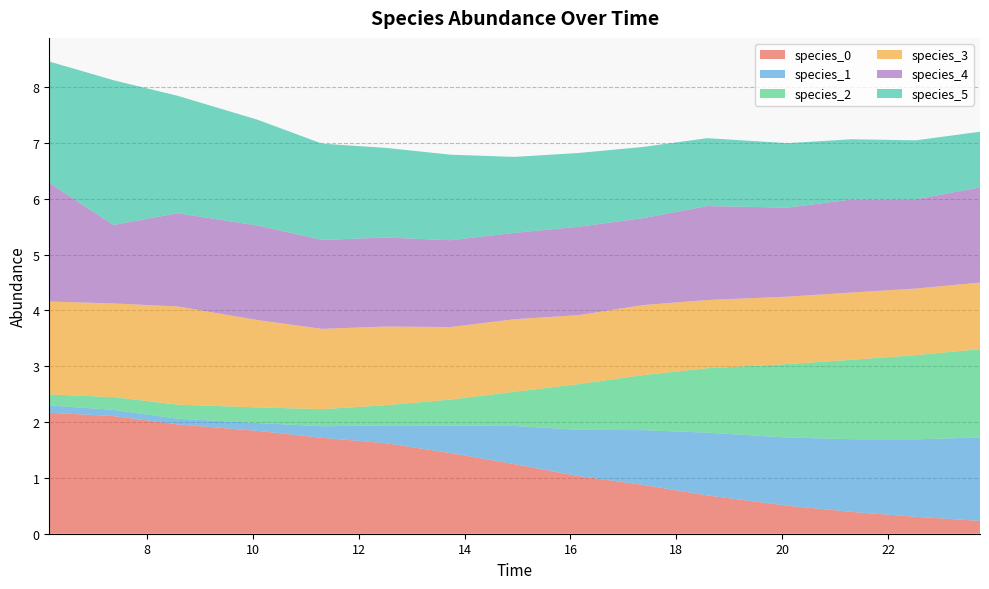

Reading right to left, what are all the values shown in this chart?

species_0: 0.2	0.3	0.4	0.5	0.7	0.9	1.0	1.2	1.4	1.6	1.7	1.8	2.0	2.1	2.2
species_1: 1.5	1.4	1.3	1.2	1.1	1.0	0.8	0.7	0.5	0.3	0.2	0.1	0.1	0.1	0.1
species_2: 1.6	1.5	1.4	1.3	1.2	1.0	0.8	0.6	0.5	0.4	0.3	0.3	0.3	0.2	0.2
species_3: 1.2	1.2	1.2	1.2	1.2	1.3	1.2	1.3	1.3	1.4	1.4	1.6	1.8	1.7	1.7
species_4: 1.7	1.6	1.7	1.6	1.7	1.6	1.6	1.5	1.6	1.6	1.6	1.7	1.7	1.4	2.1
species_5: 1.0	1.1	1.1	1.2	1.2	1.3	1.3	1.4	1.5	1.6	1.7	1.9	2.1	2.6	2.2